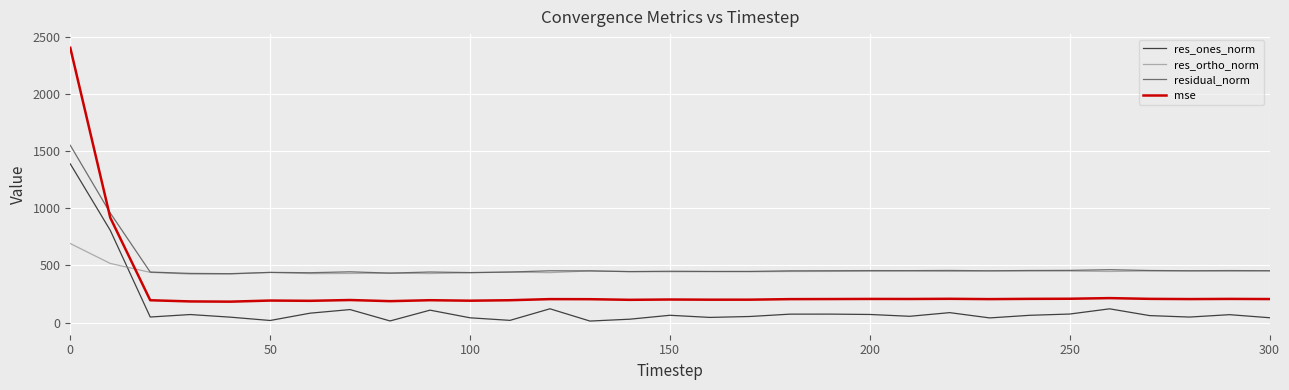

Rank the series by their maximum value, from lowest to highest.

res_ortho_norm, res_ones_norm, residual_norm, mse